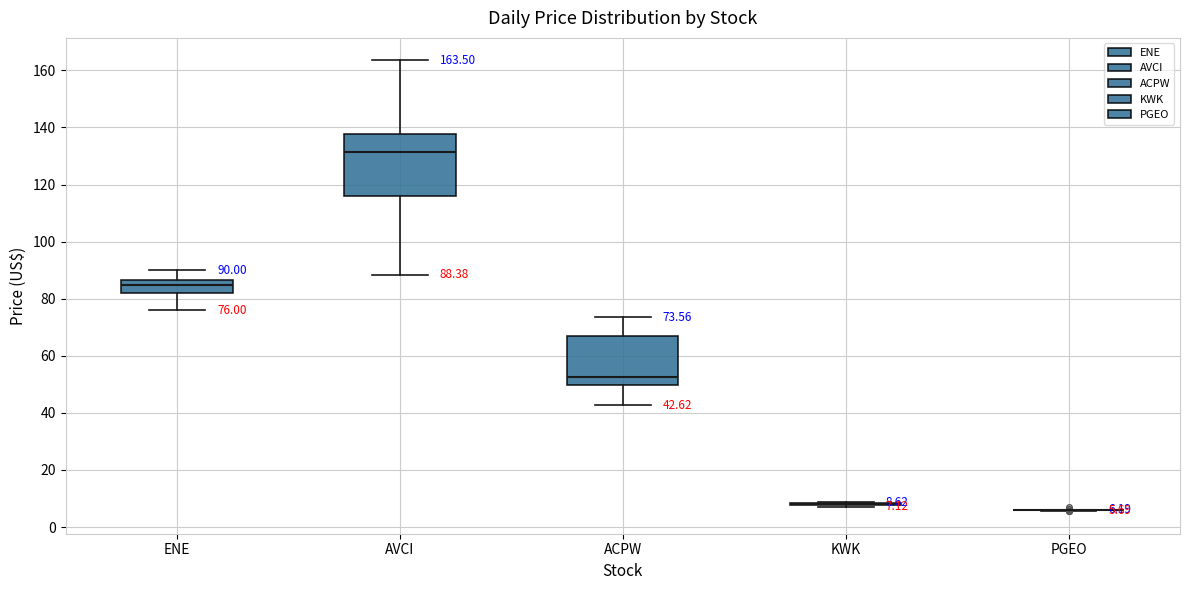

Comparing the boxes themselves (not the whiskers), which one is the tallest?

AVCI